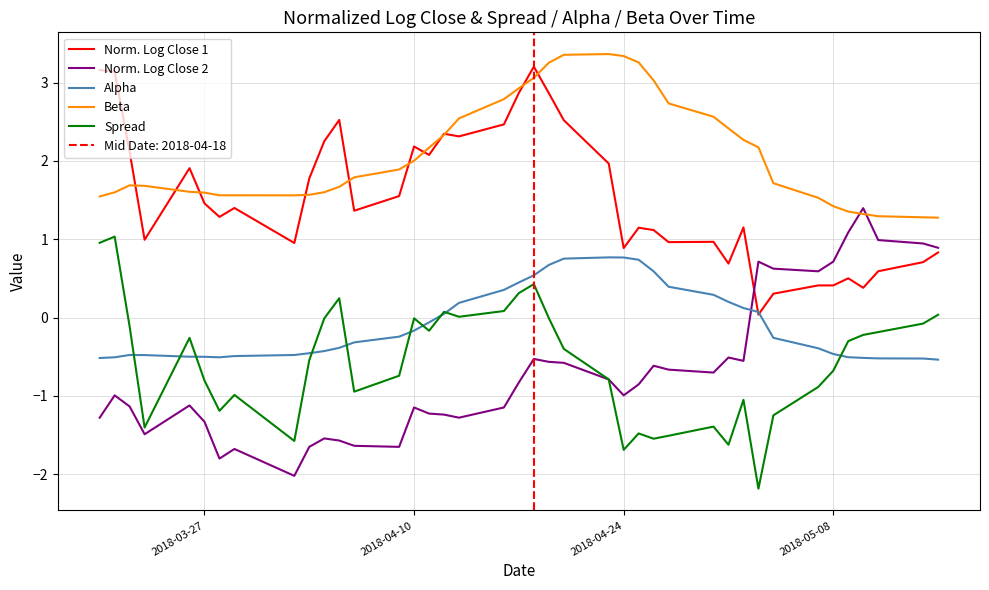

How many negative values does the Norm. Log Close 2 series have?

31